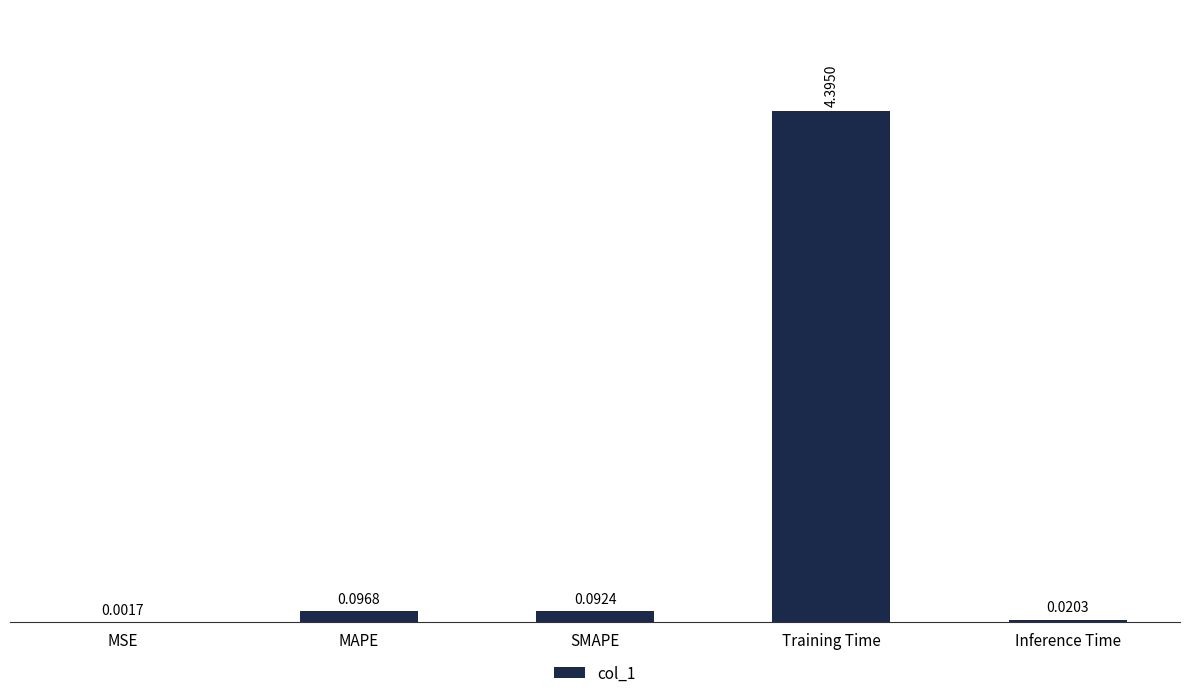

What is the sum of all values?

4.6